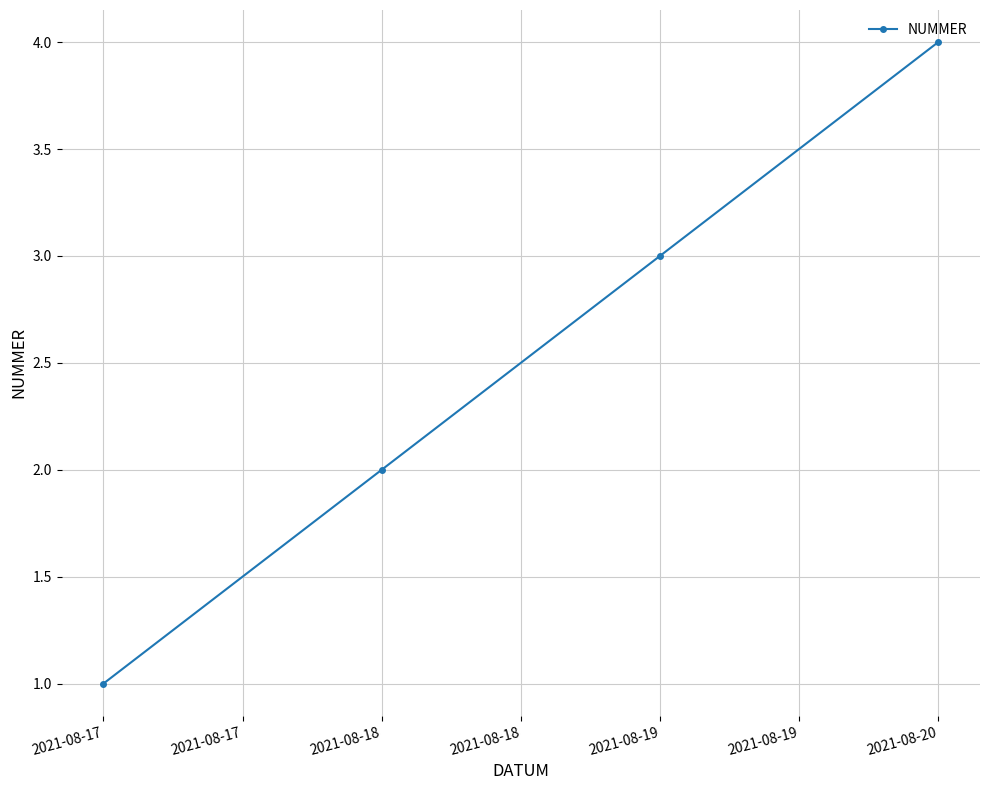

What is the minimum value shown in the chart?

1